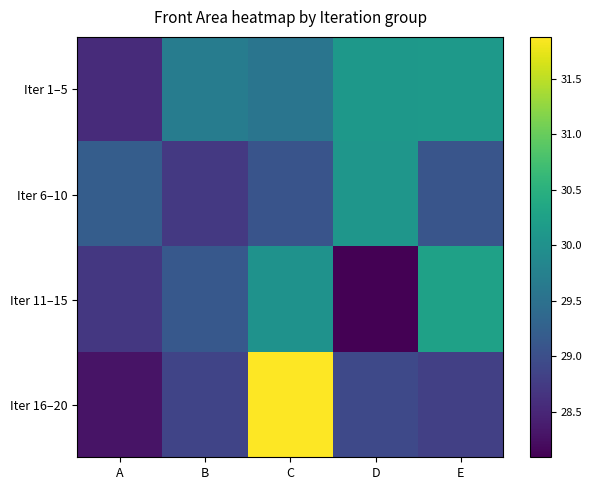

Between A and C, which is larger?

C